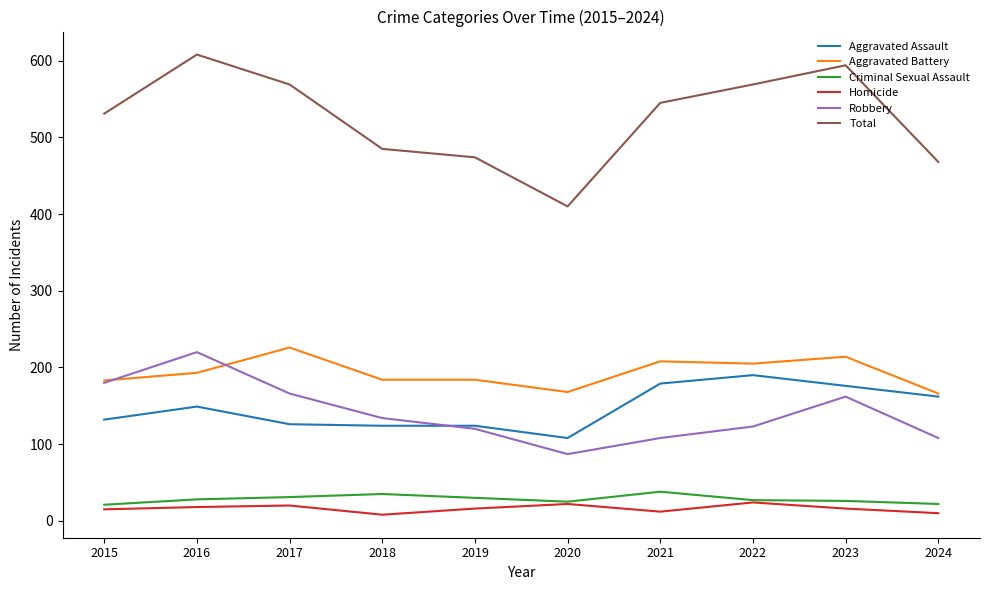

True or false: Aggravated Battery and Criminal Sexual Assault intersect in this chart.

False